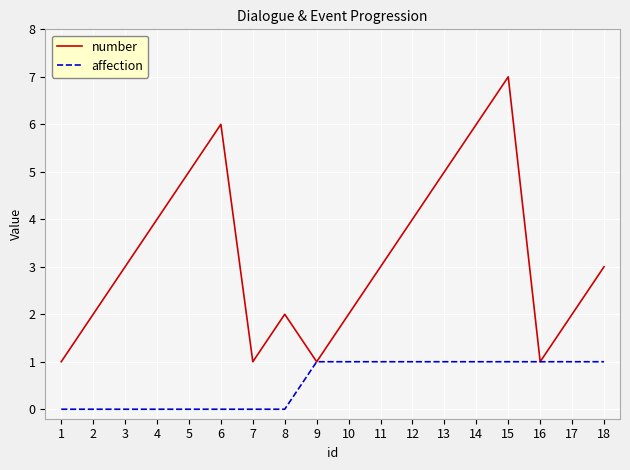

Is it true that affection equals 1 at 18?

True